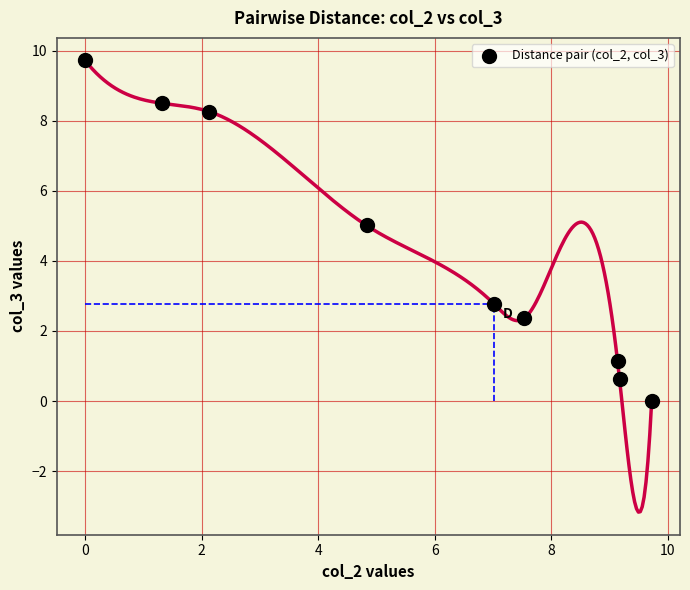

What is the average Y value?

4.3